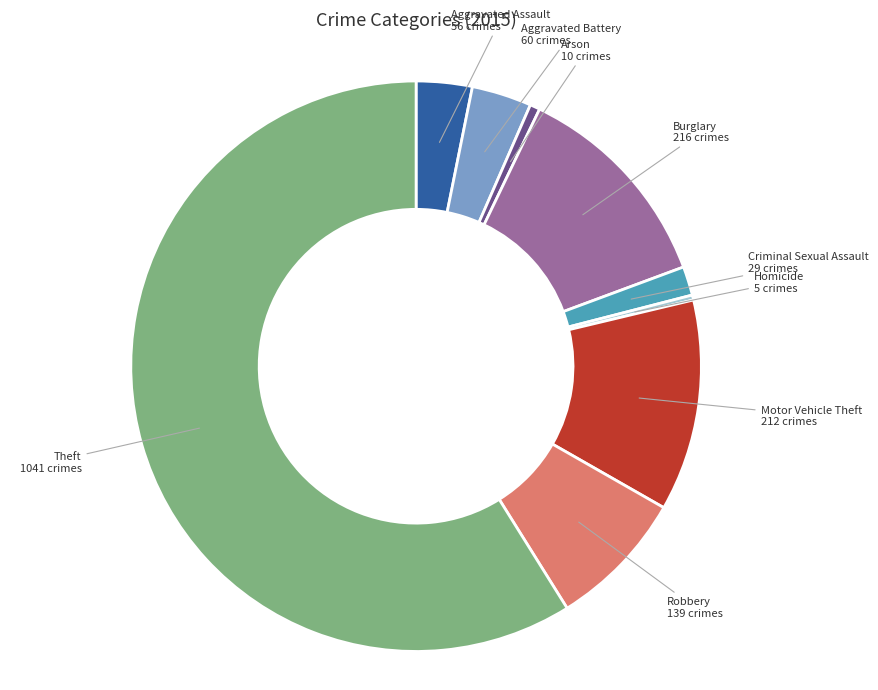

Which slice represents more than half of the pie?

Theft